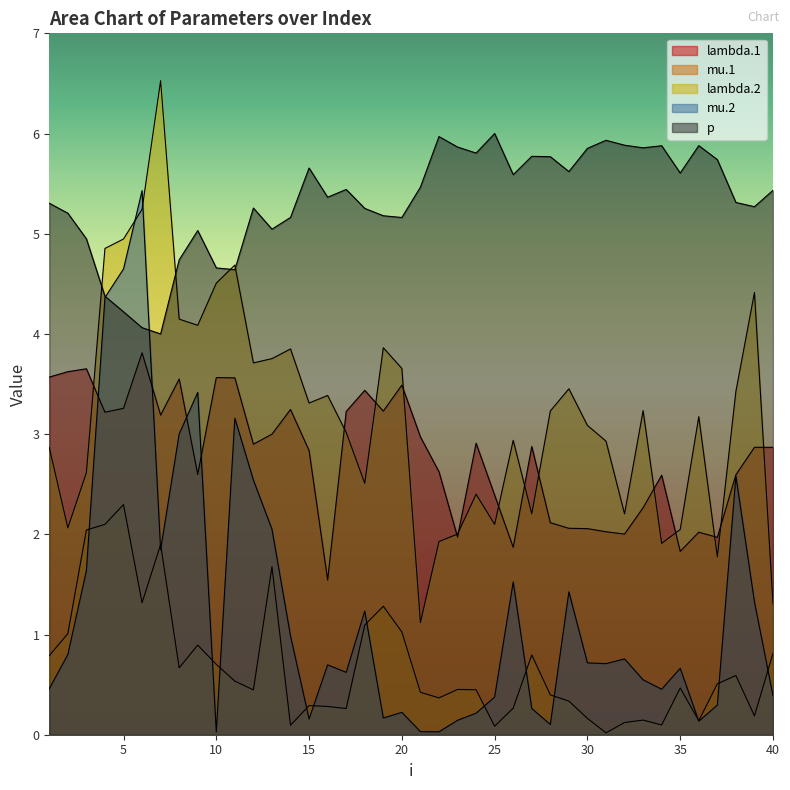

Read the mu.2 value at 9.

3.4